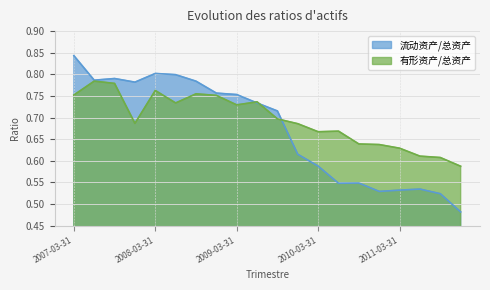

Where is 流动资产/总资产 nearest to the value 0?

2011-12-31